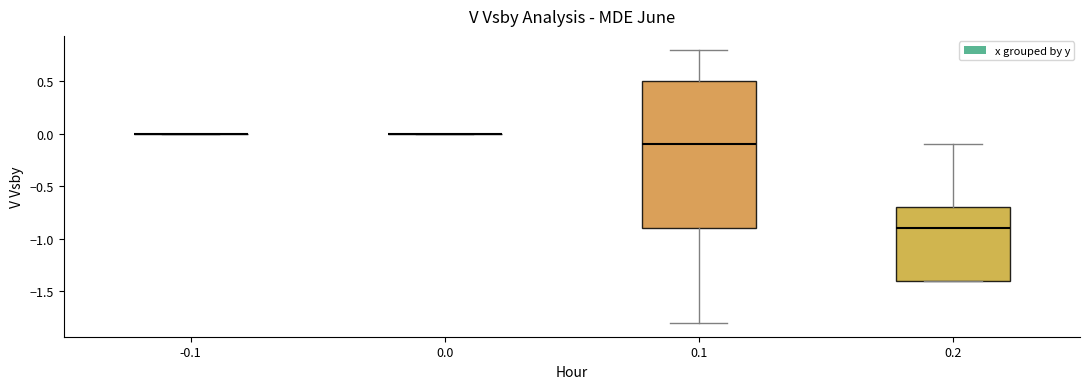

Reading left to right, transcribe this box plot: for each box, give where its median line is, the range the box spans, and where its two whiskers end, as read against the y-axis. The values are not printed on the chart, so give them approximately, as read against the axis.

-0.1: box collapsed to a line at 0.0, whiskers 0.0 to 0.0
0.0: box collapsed to a line at 0.0, whiskers 0.0 to 0.0
0.1: median -0.1, box -0.9 to 0.5, whiskers -1.8 to 0.8
0.2: median -0.9, box -1.4 to -0.7, whiskers -1.4 to -0.1